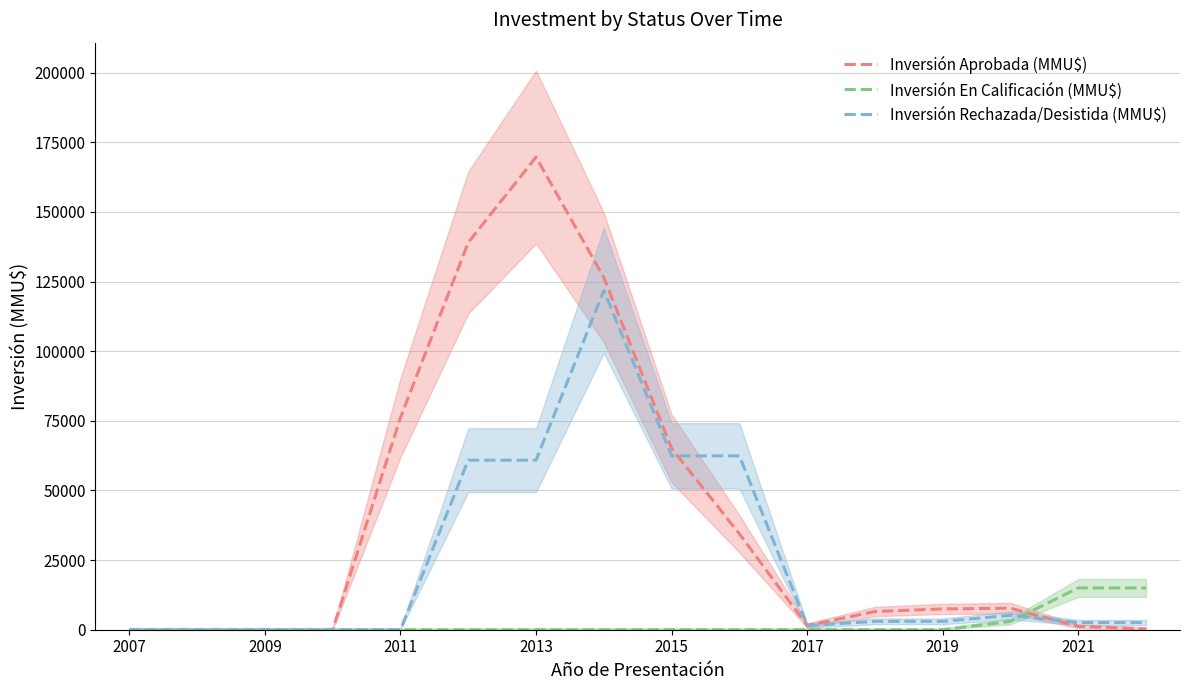

The value of Inversión Aprobada (MMU$) at 2007 is 91200.3. True or false?

False